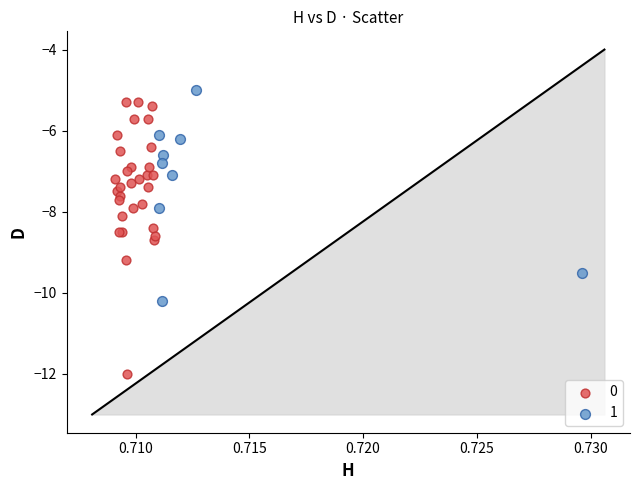

What are all the series names shown in the legend?

0, 1